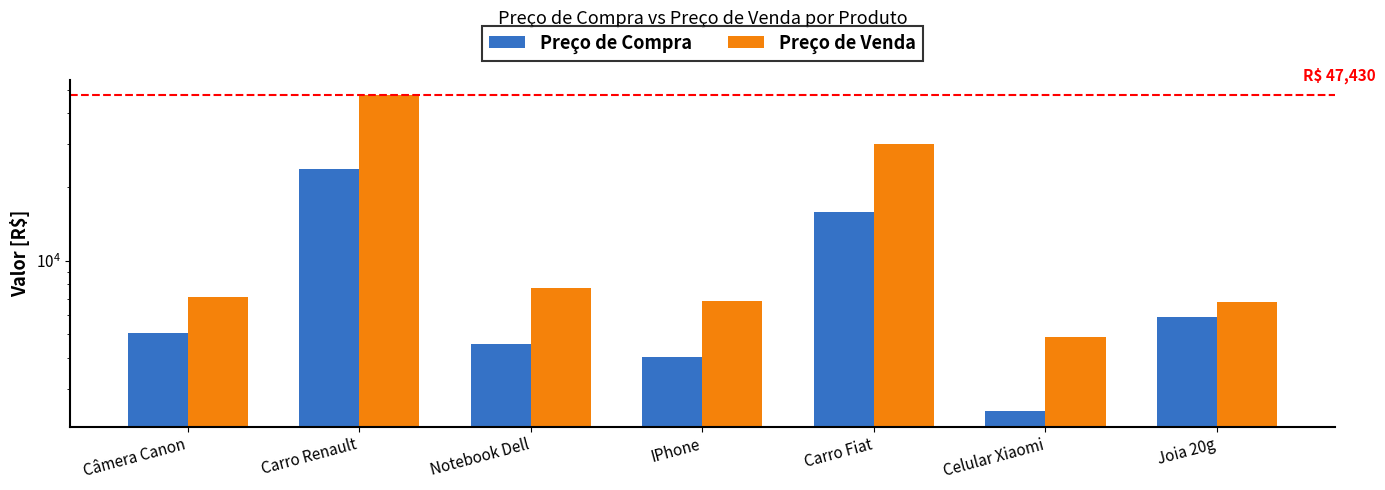

How many data points in Preço de Venda are less than 7083?

3